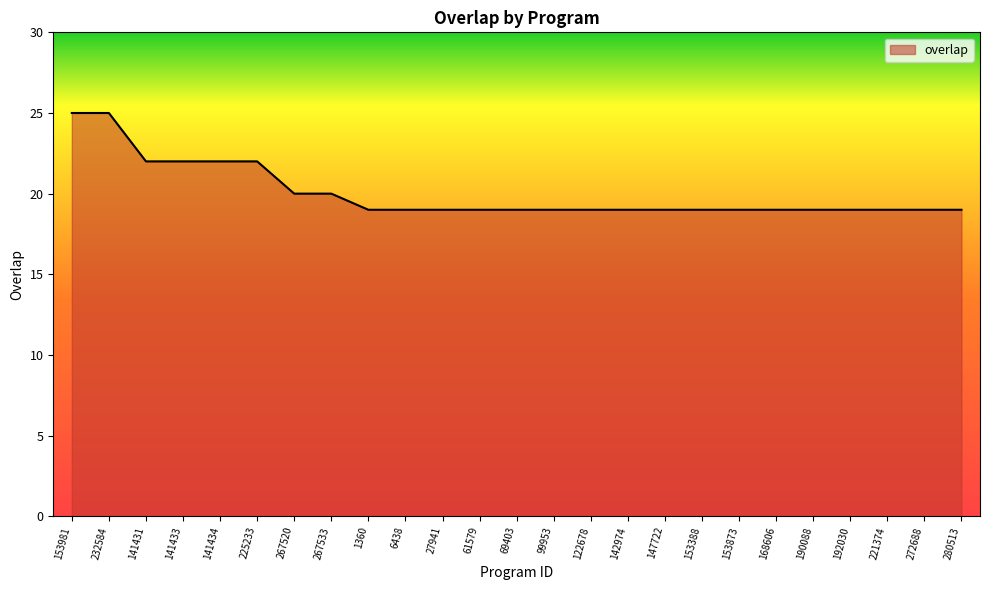

What position from the left is 147722?

17